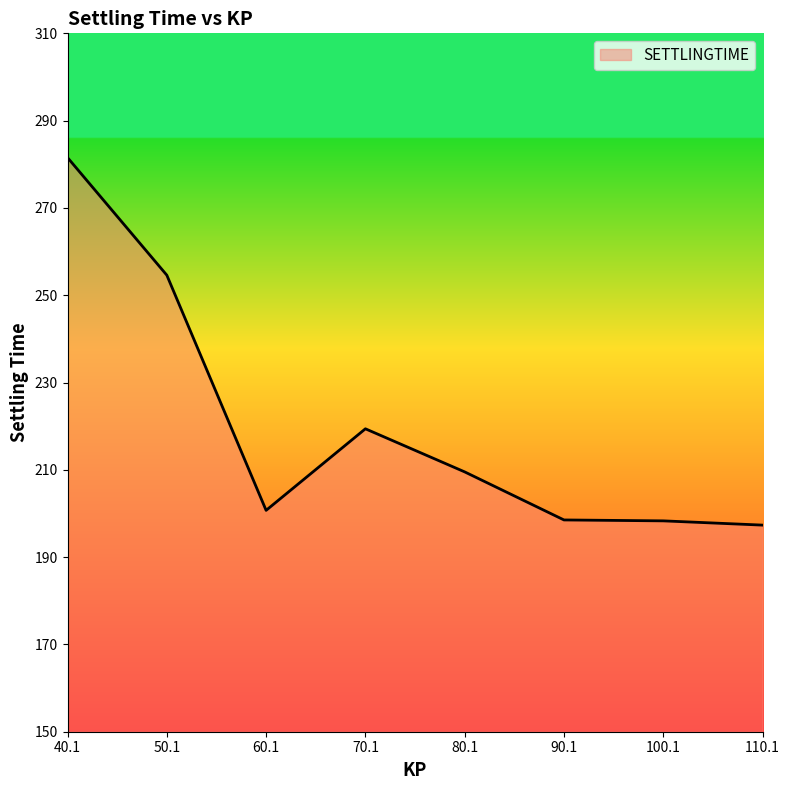

What is the change in value from 100.1 to 110.1?

-1.0